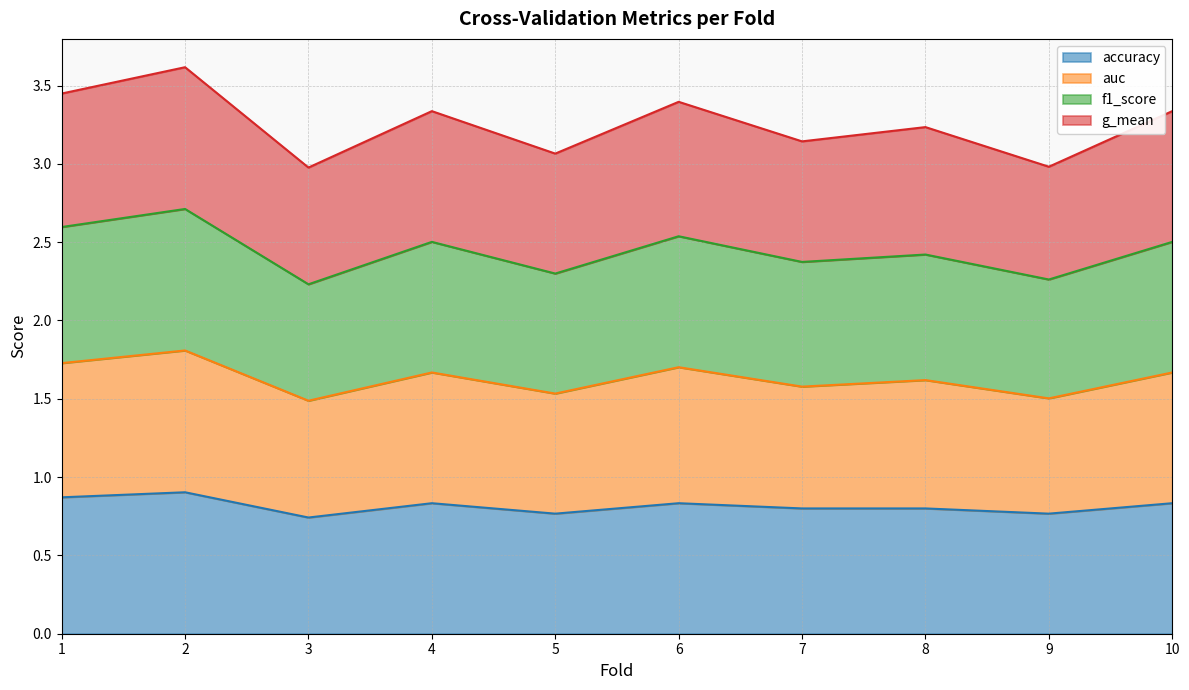

Which series changed the most between 4 and 10?

accuracy